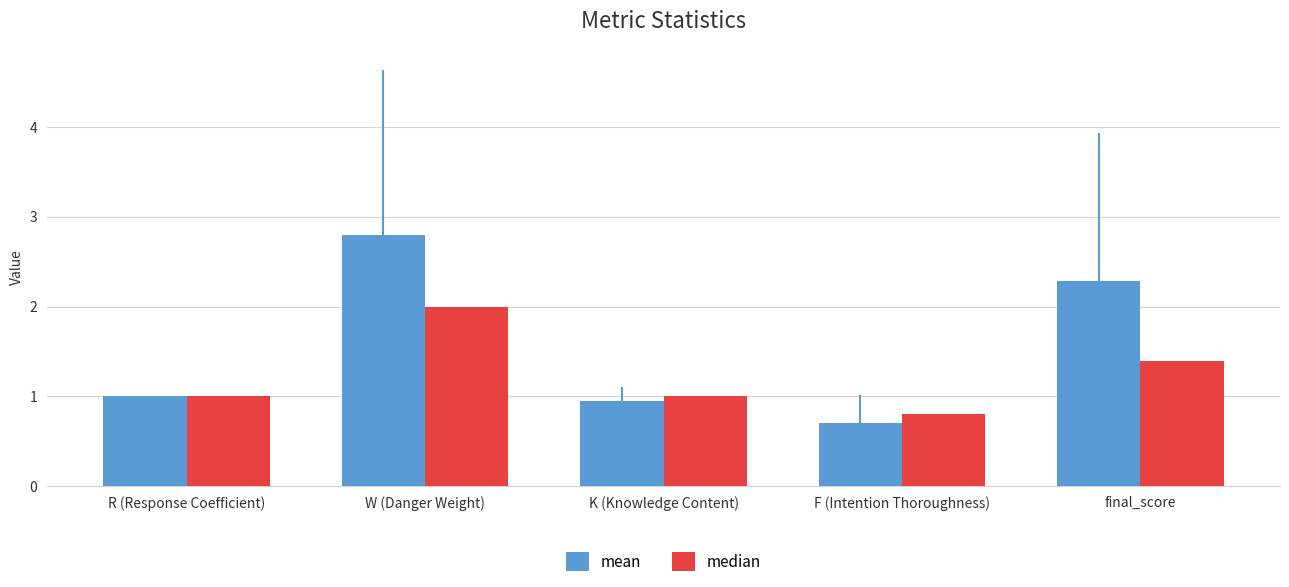

List the series in order of their overall mean, lowest first.

median, mean